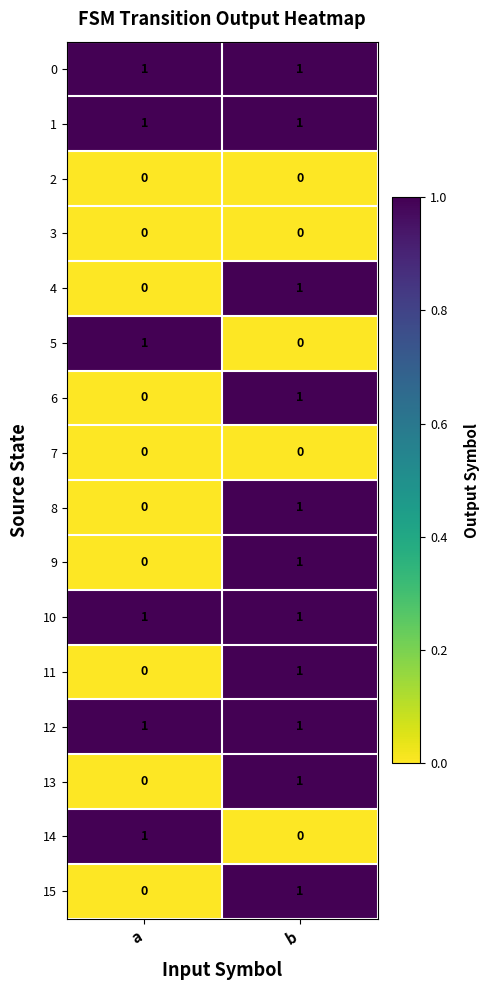

List the labels in order of 5 value, largest first.

a, b